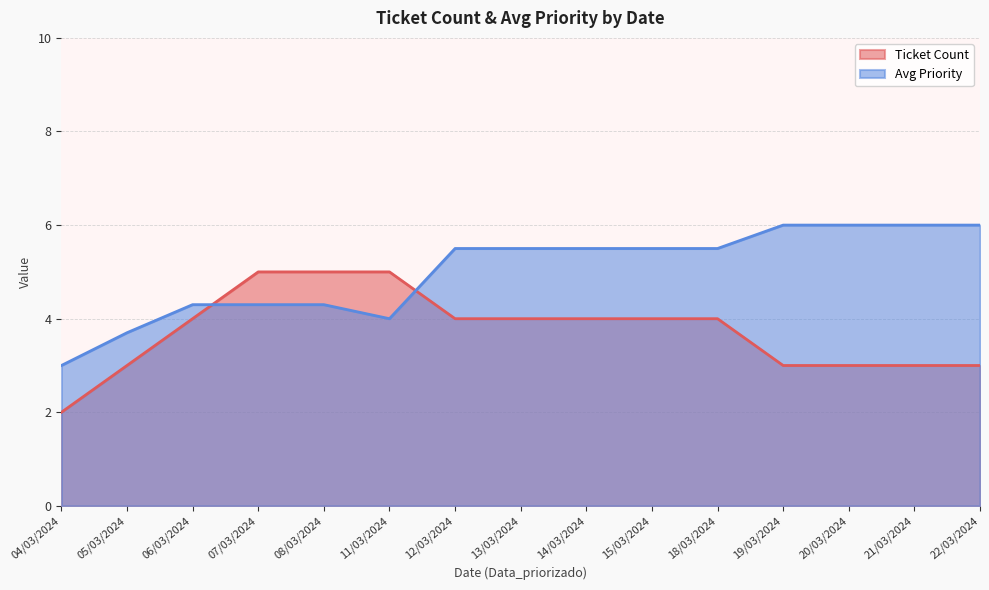

How many values in the Ticket Count series are below 4?

6